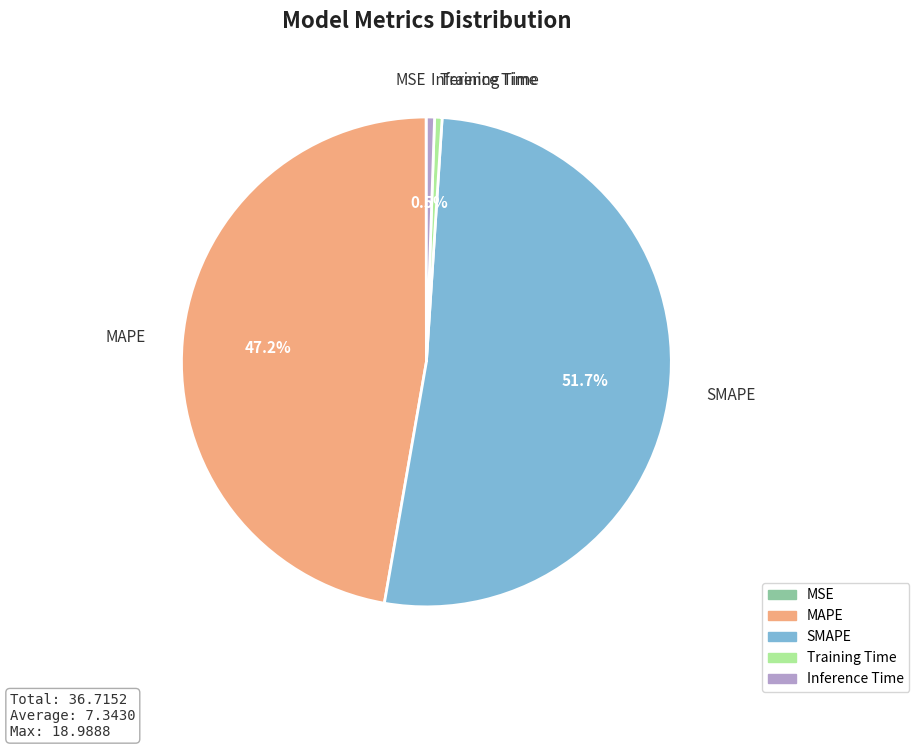

Is it true that MAPE is 47% of the pie?

True